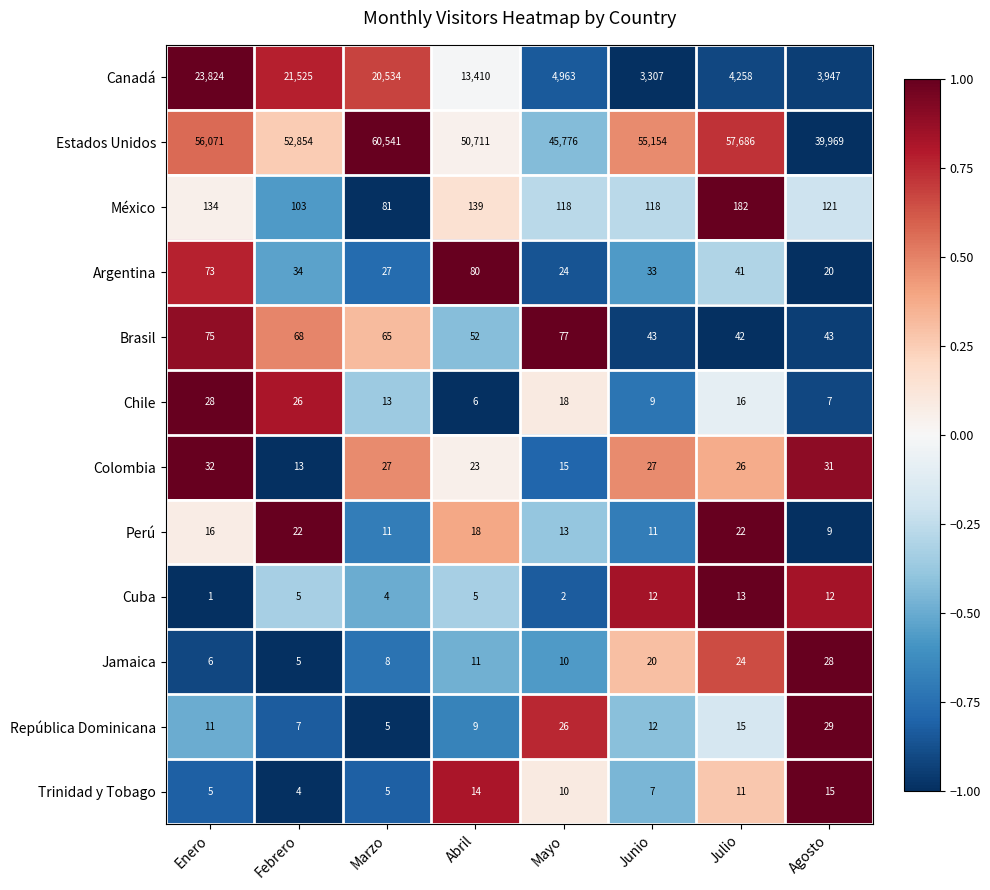

List the labels in order of Chile value, smallest first.

Abril, Agosto, Junio, Marzo, Julio, Mayo, Febrero, Enero